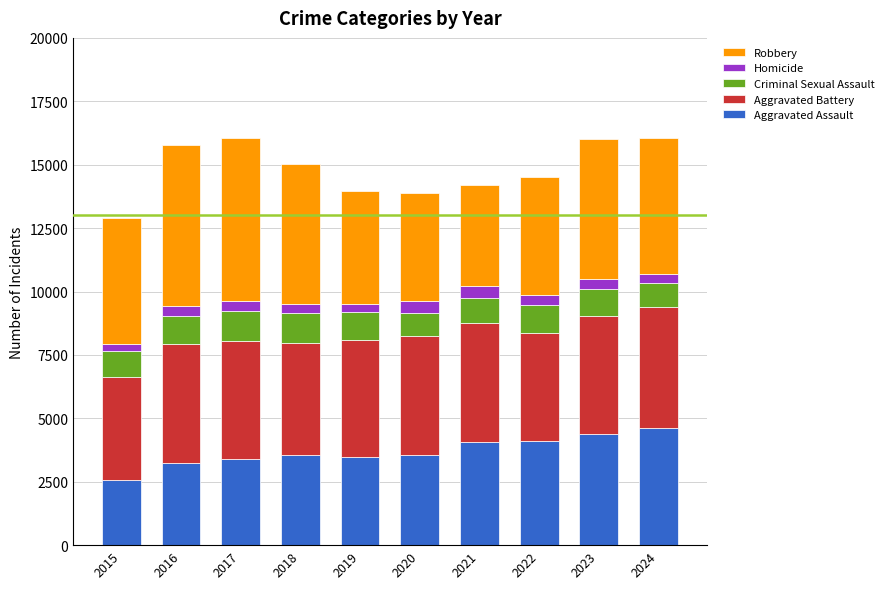

Which category has the lowest value in the Aggravated Assault series?

2015